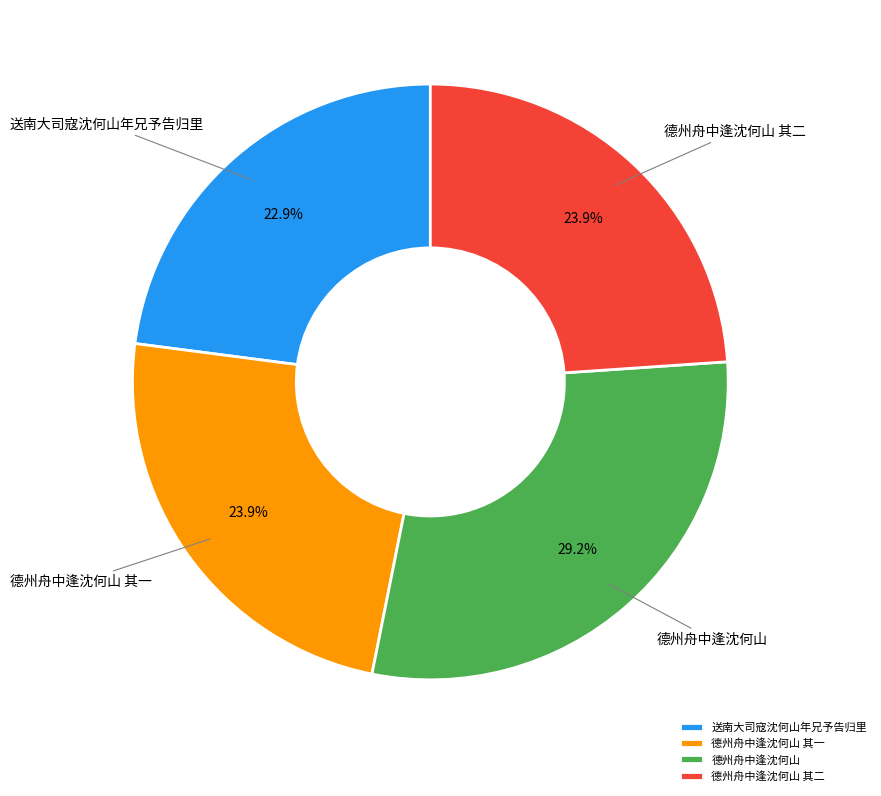

To the nearest percent, what portion does 德州舟中逢沈何山 represent?

29%